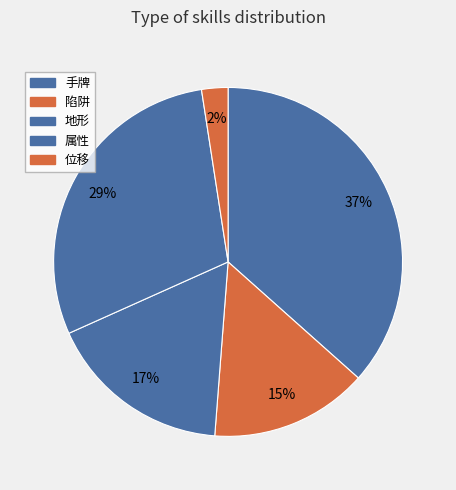

What percentage is the 陷阱 slice, to the nearest percent?

15%